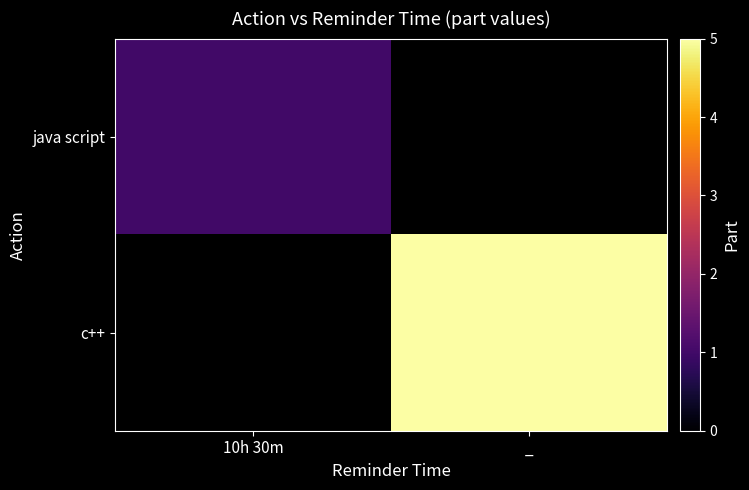

What is the approximate value of java script at 10h 30m?

1.0